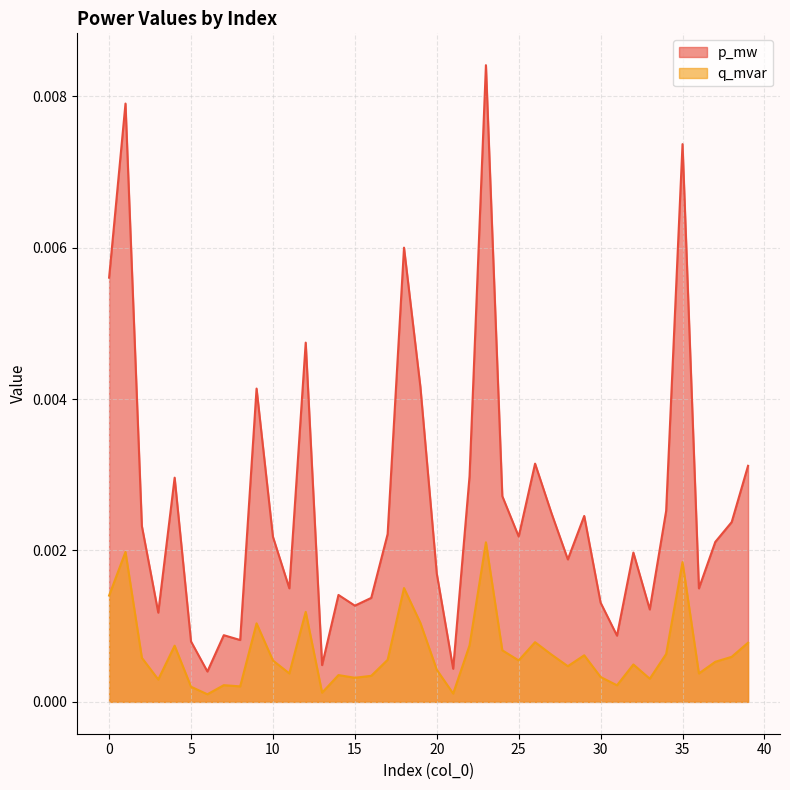

Rank the series by their average value, from lowest to highest.

q_mvar, p_mw